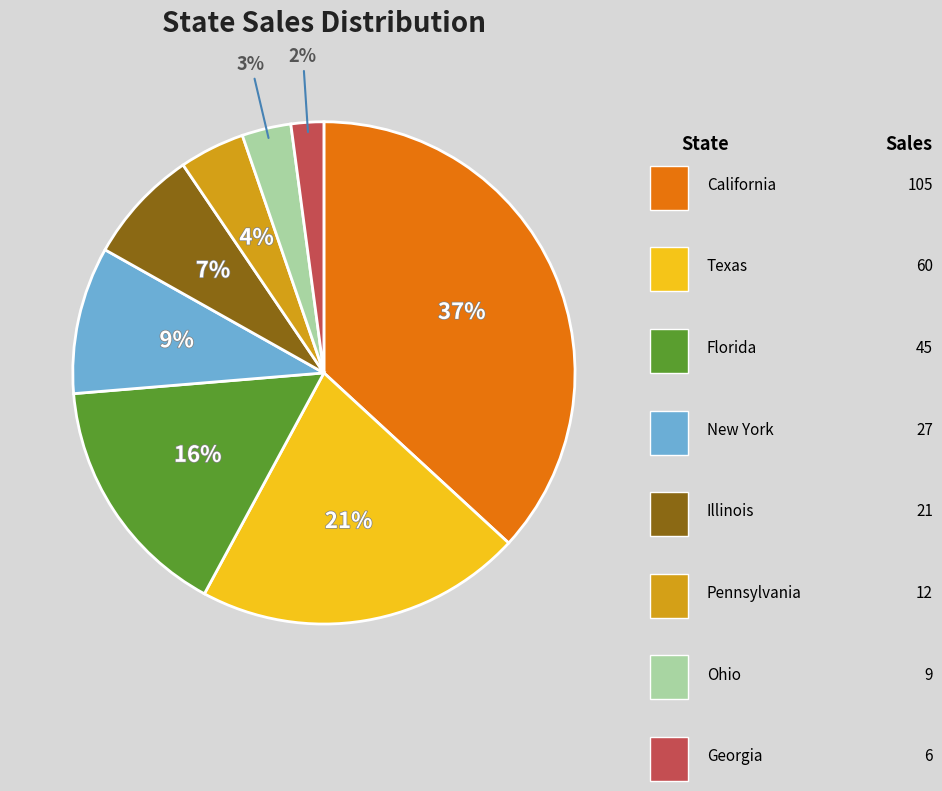

To the nearest percent, what portion does Georgia represent?

2%